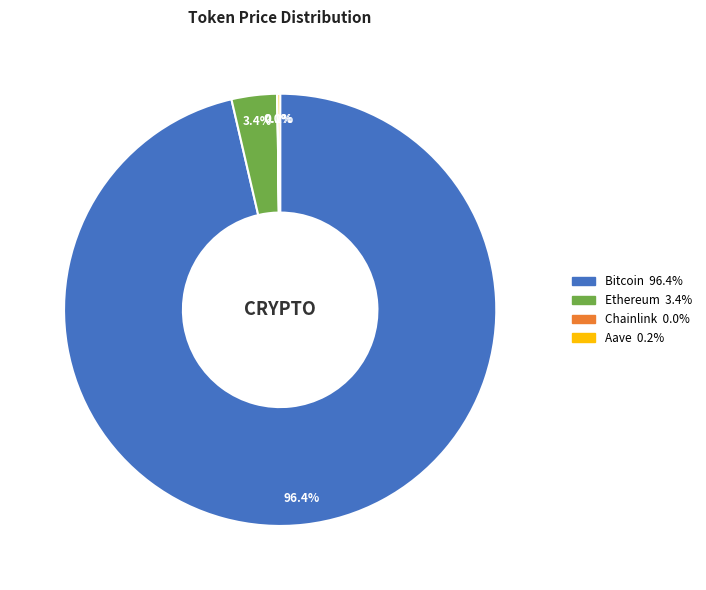

What portion of the pie excludes Ethereum?

96.6%